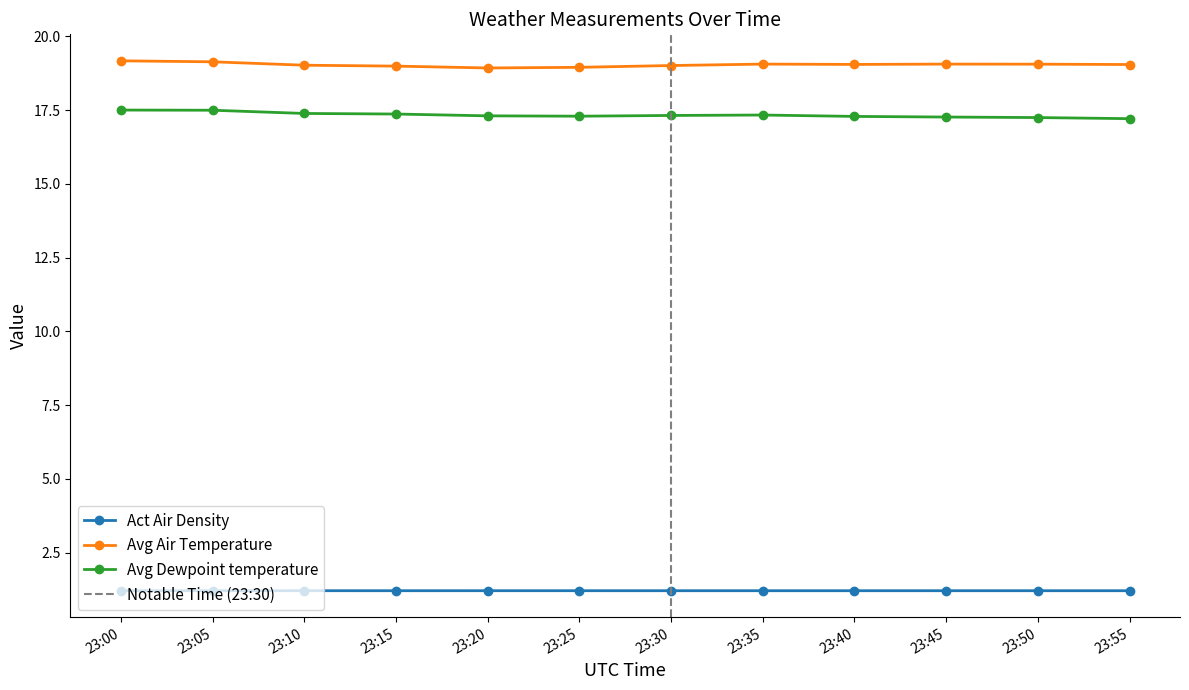

Rank the series at 23:15 from lowest to highest value.

Act Air Density, Avg Dewpoint temperature, Avg Air Temperature